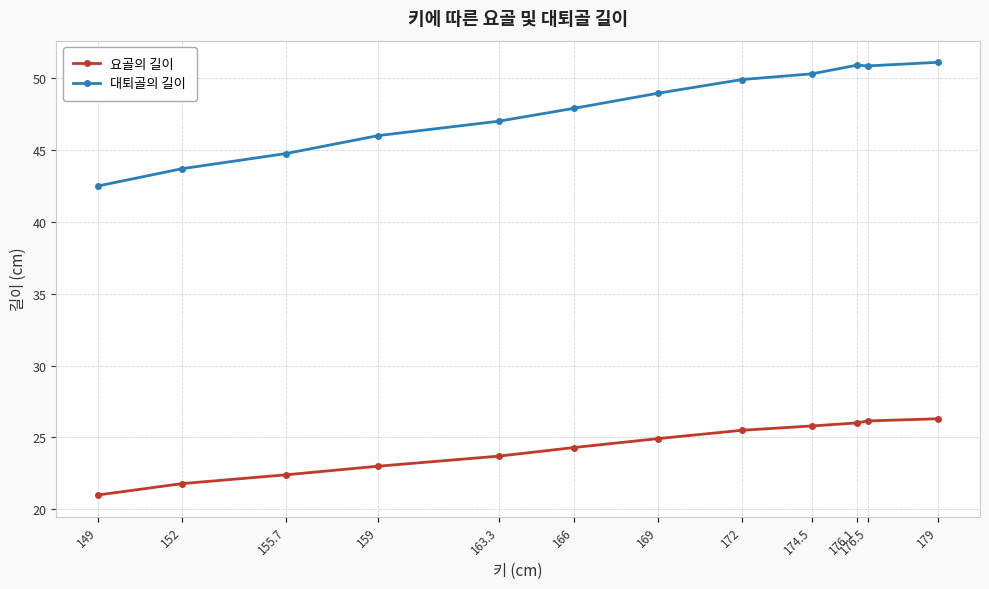

List the series in order of their peak value, lowest first.

요골의 길이, 대퇴골의 길이